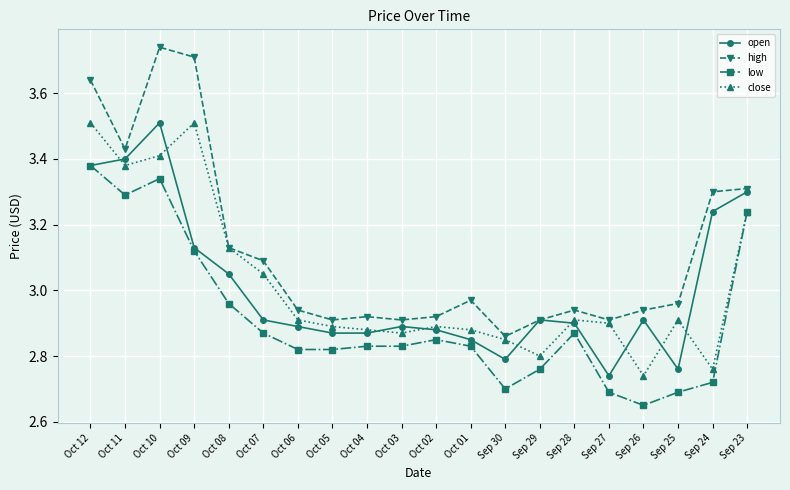

At which category does open reach its first local peak?

Oct 10